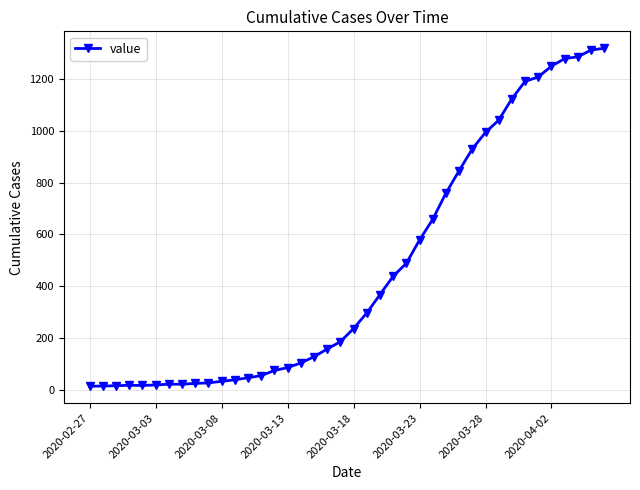

What is the sum of all values?

18686